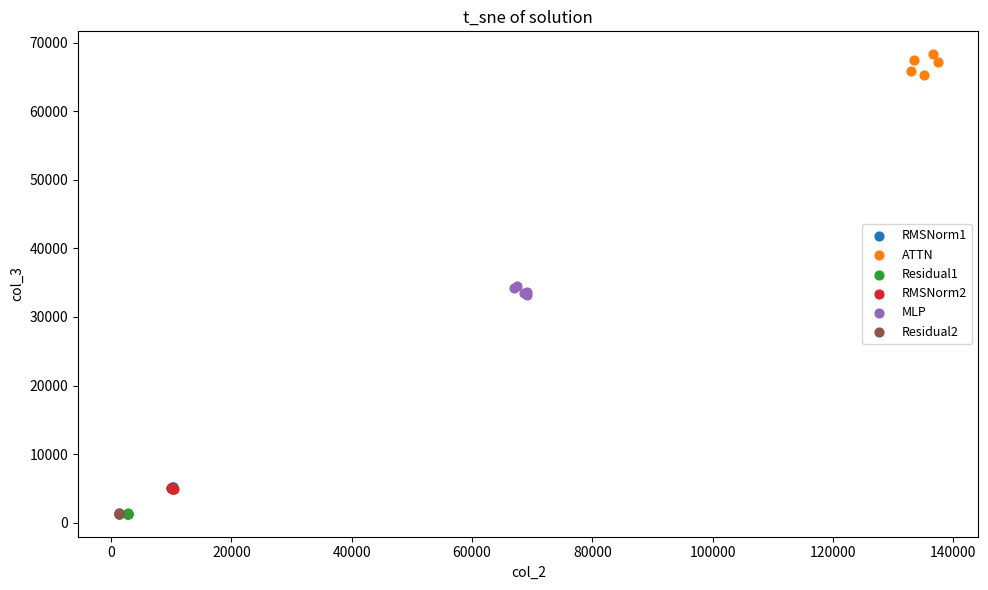

Which series contains the highest Y value?

ATTN